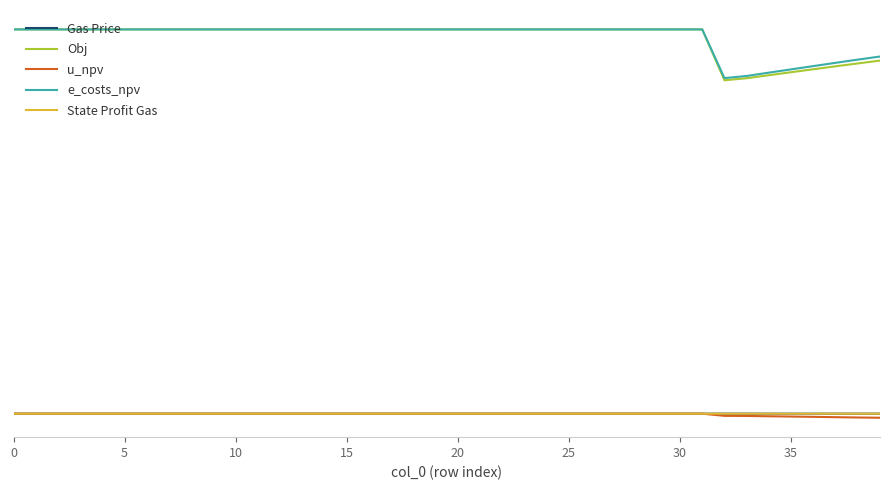

What is the value of the Gas Price point at the 31st from the left?

2.3